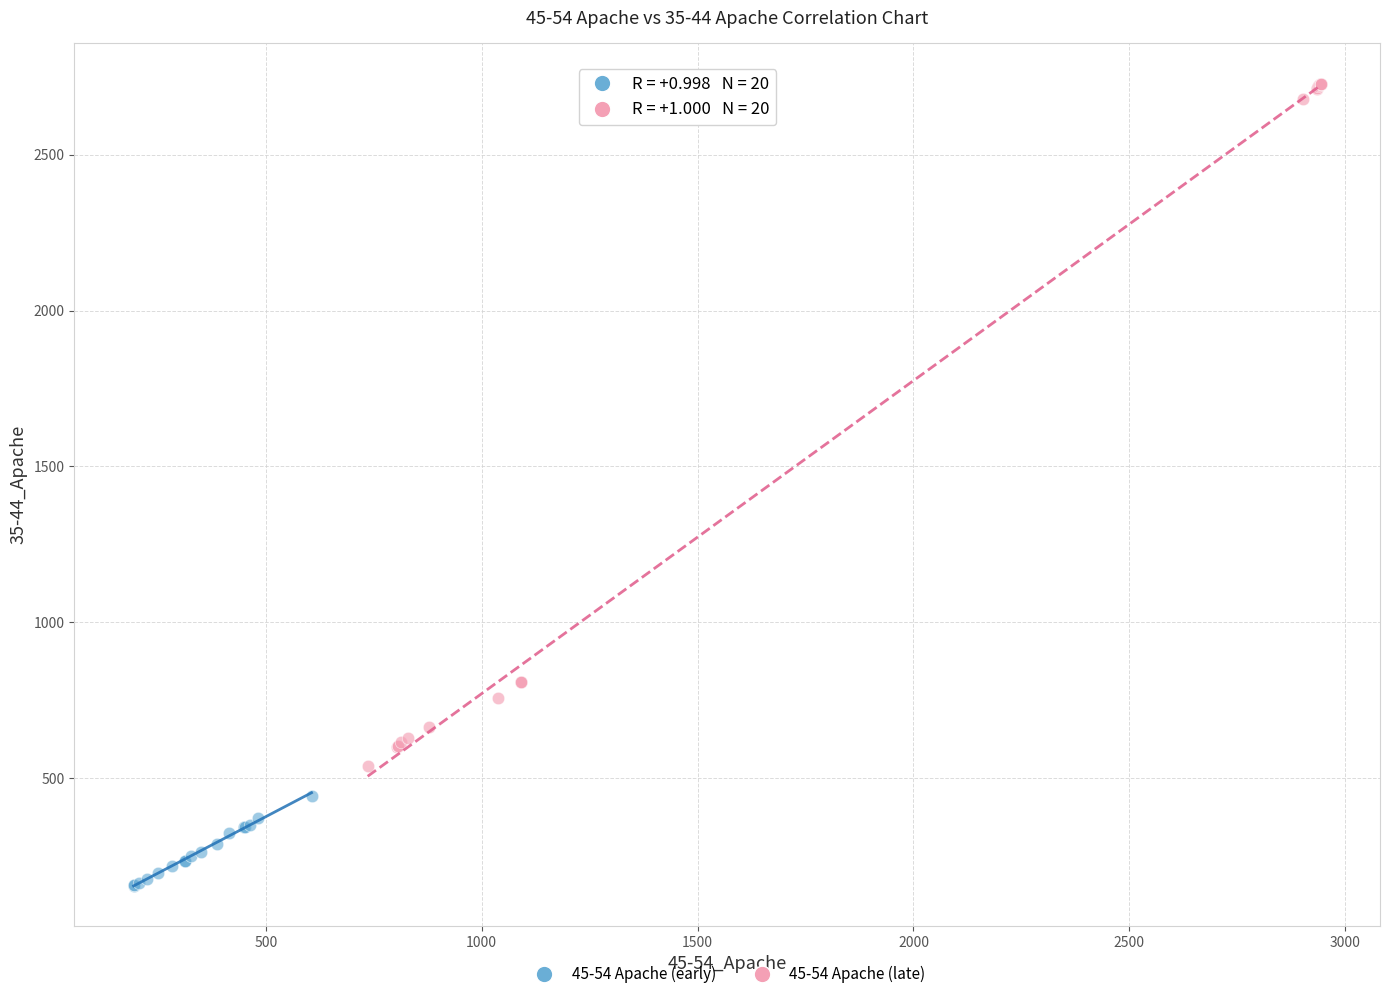

Which series contains the lowest Y value?

45-54 Apache (early)